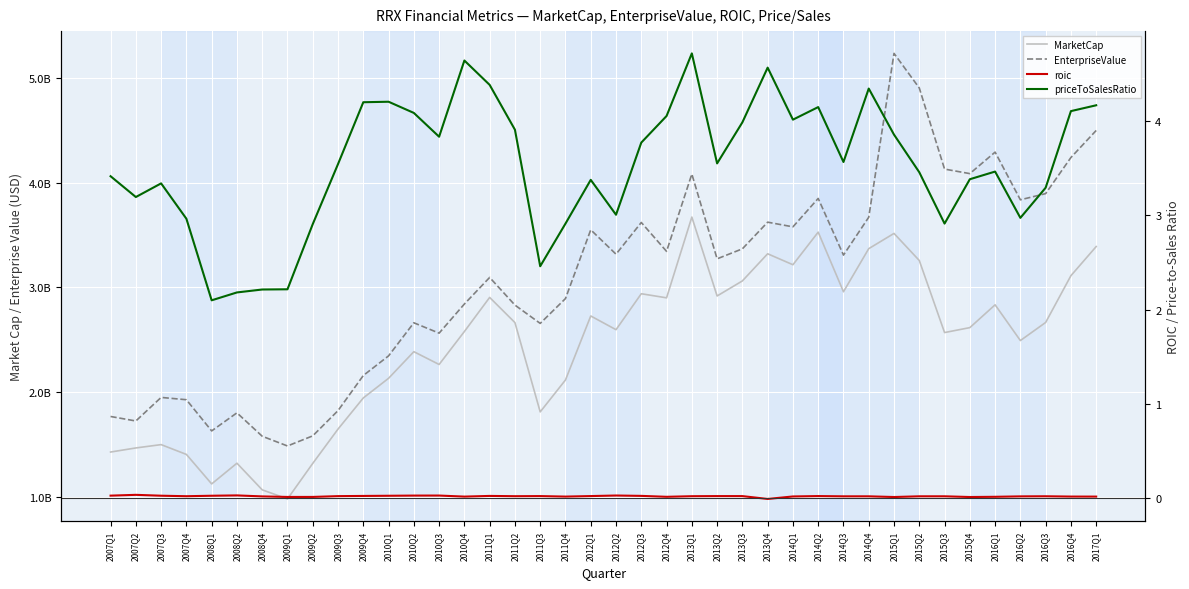

What is the sum of all roic values?

0.8